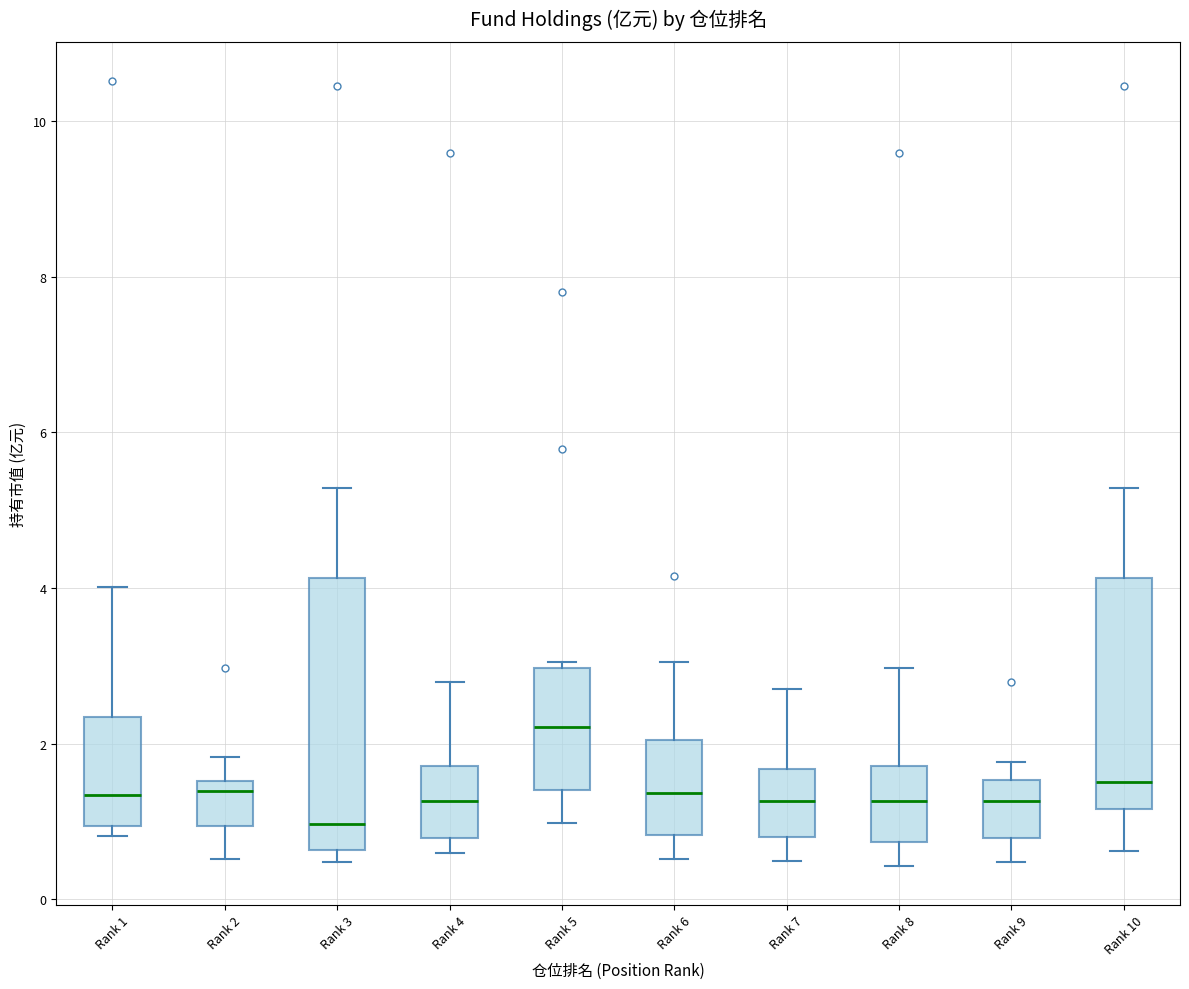

Where does the upper whisker of the box for Rank 6 end on the y-axis? The values are not printed on the chart, so give them approximately, as read against the axis.

3.0